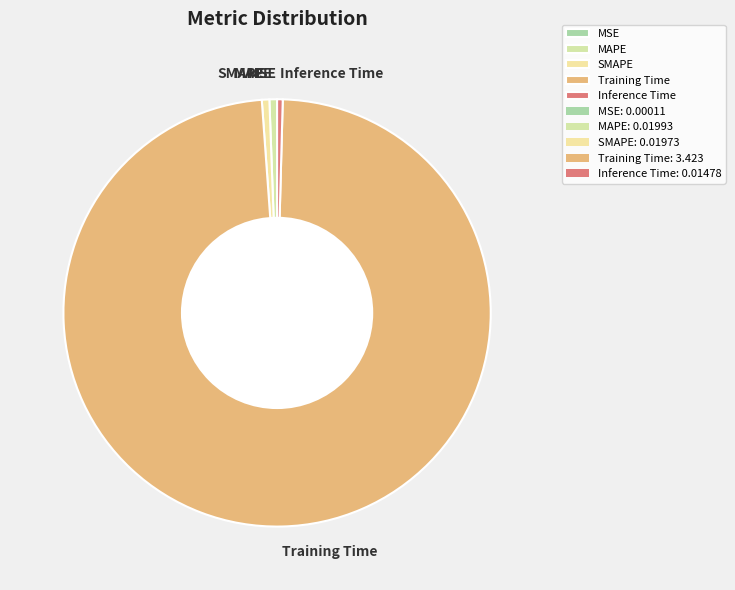

Which has a higher value, Training Time or SMAPE?

Training Time